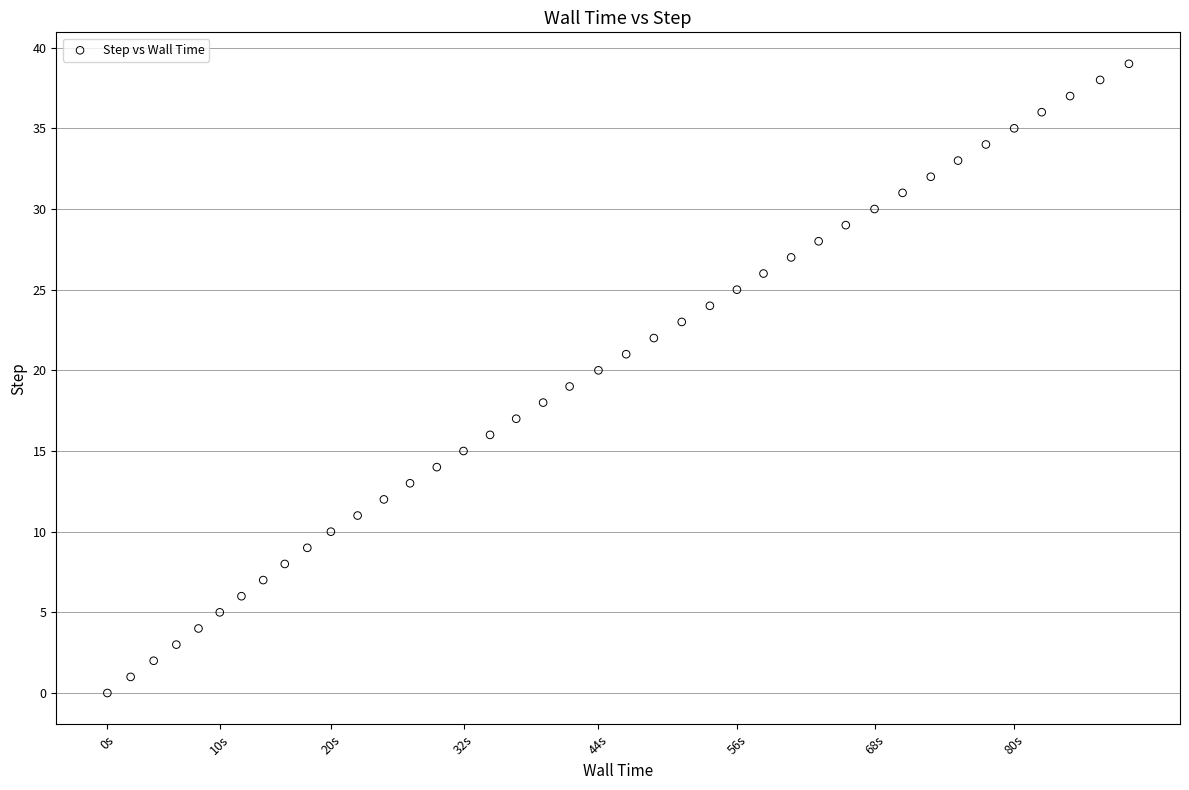

What is the range of Y values (max minus min)?

39